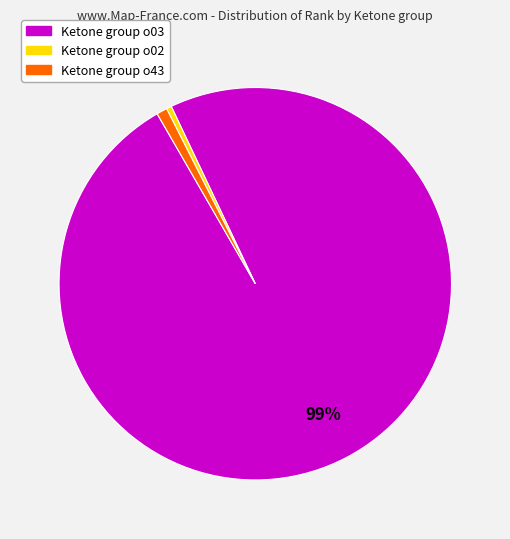

Is there a majority slice in this chart?

Yes